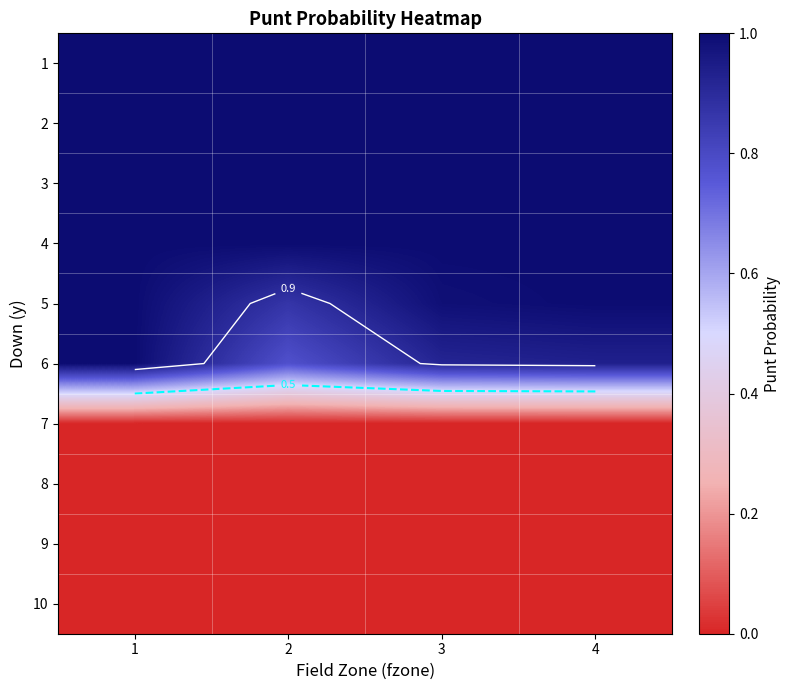

What is the sum of all 6 values?

3.6